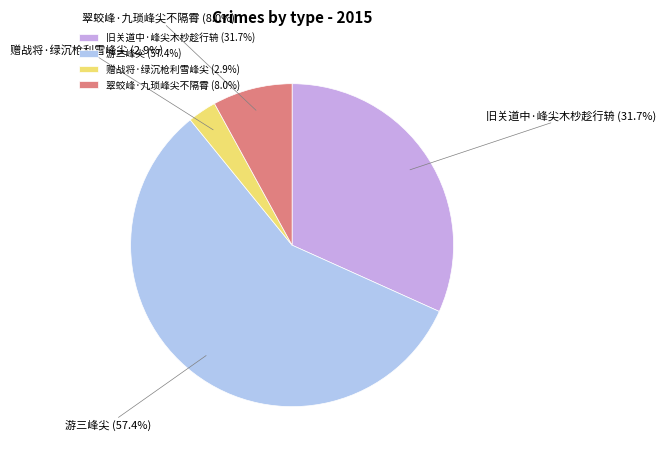

To the nearest percent, what is the average slice percentage?

25%